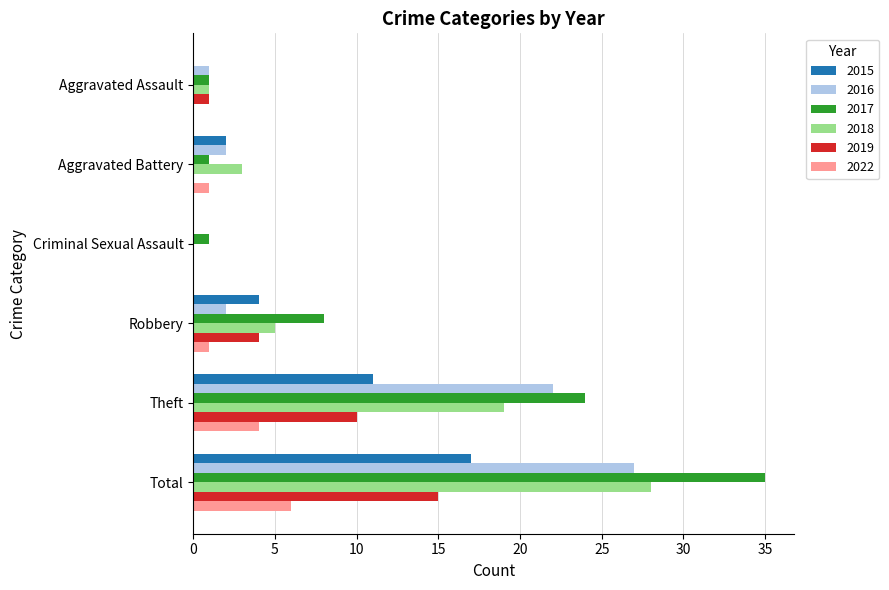

What is the average value of the 2018 series?

9